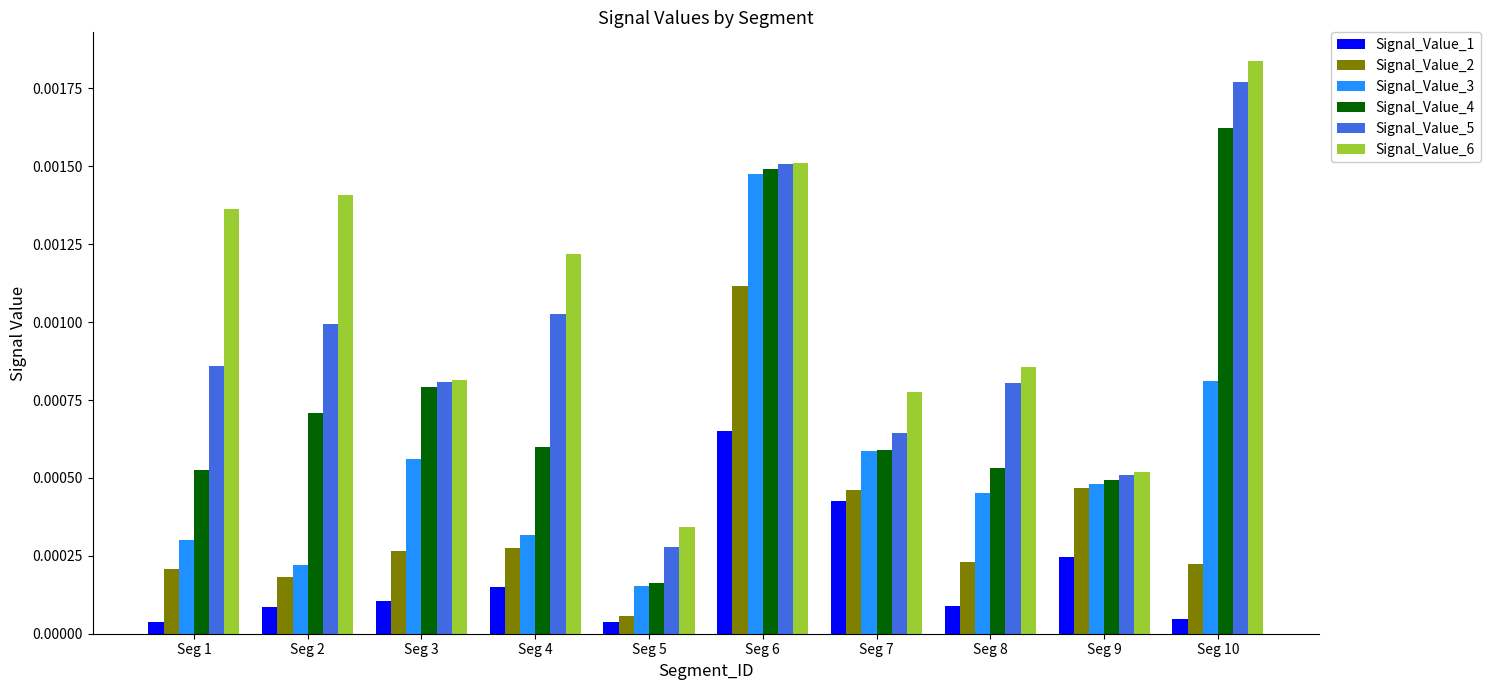

How many series are shown in this chart?

6